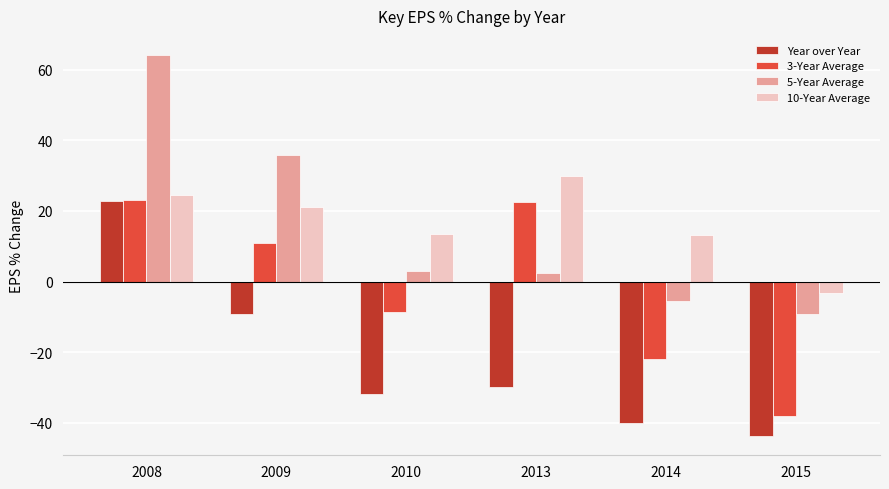

What is the difference between the 3-Year Average values at 2015 and 2014?

16.4